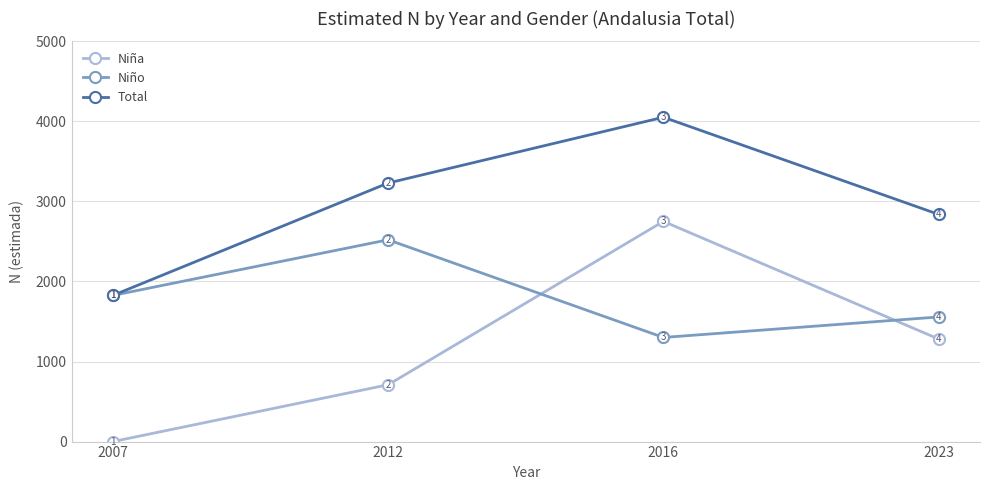

Is the value of Niña at 2012 greater than the value of Total at 2012?

No